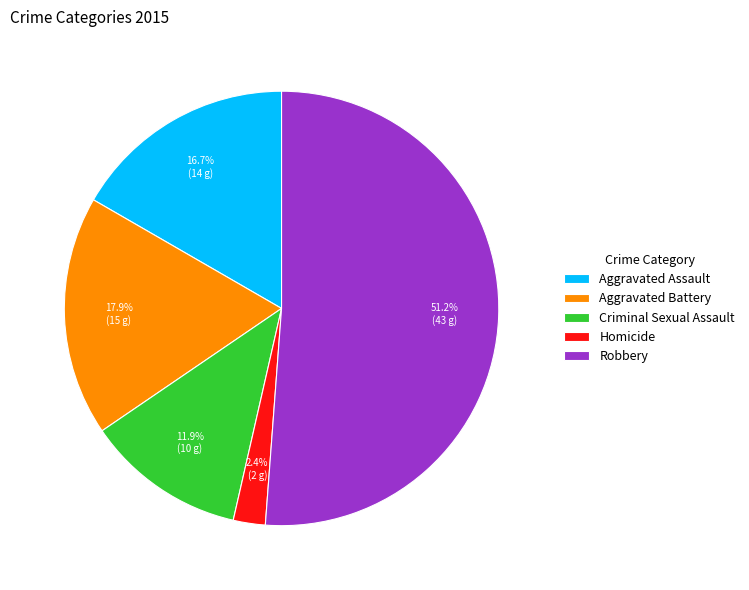

Between Aggravated Battery and Aggravated Assault, which is larger?

Aggravated Battery